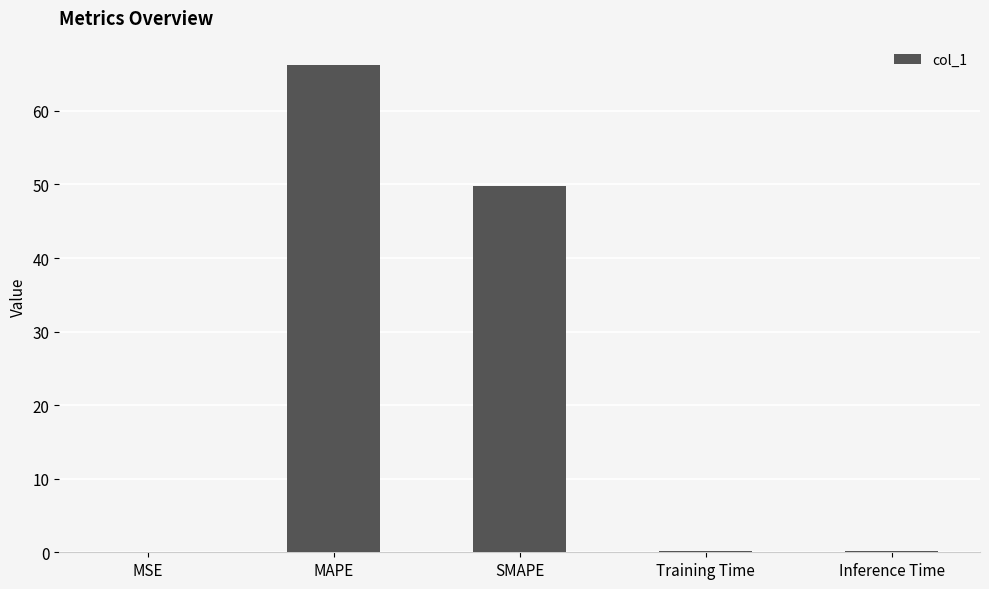

What is the difference between the values at MAPE and Training Time?

66.1